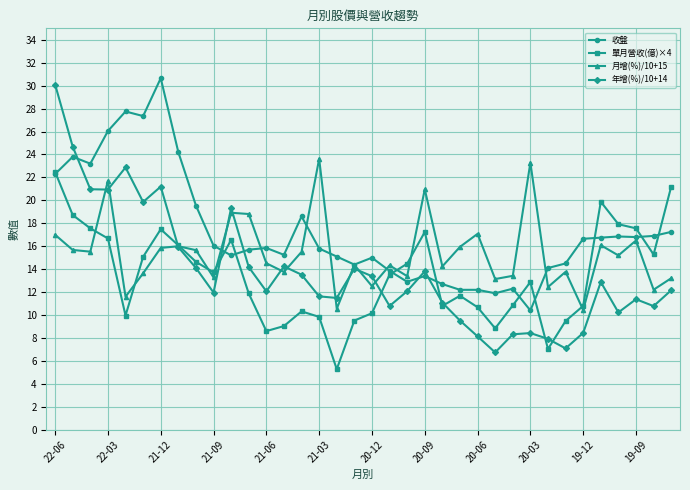

True or false: 月增(%)/10+15 has more than 1 points higher than both neighbors.

True